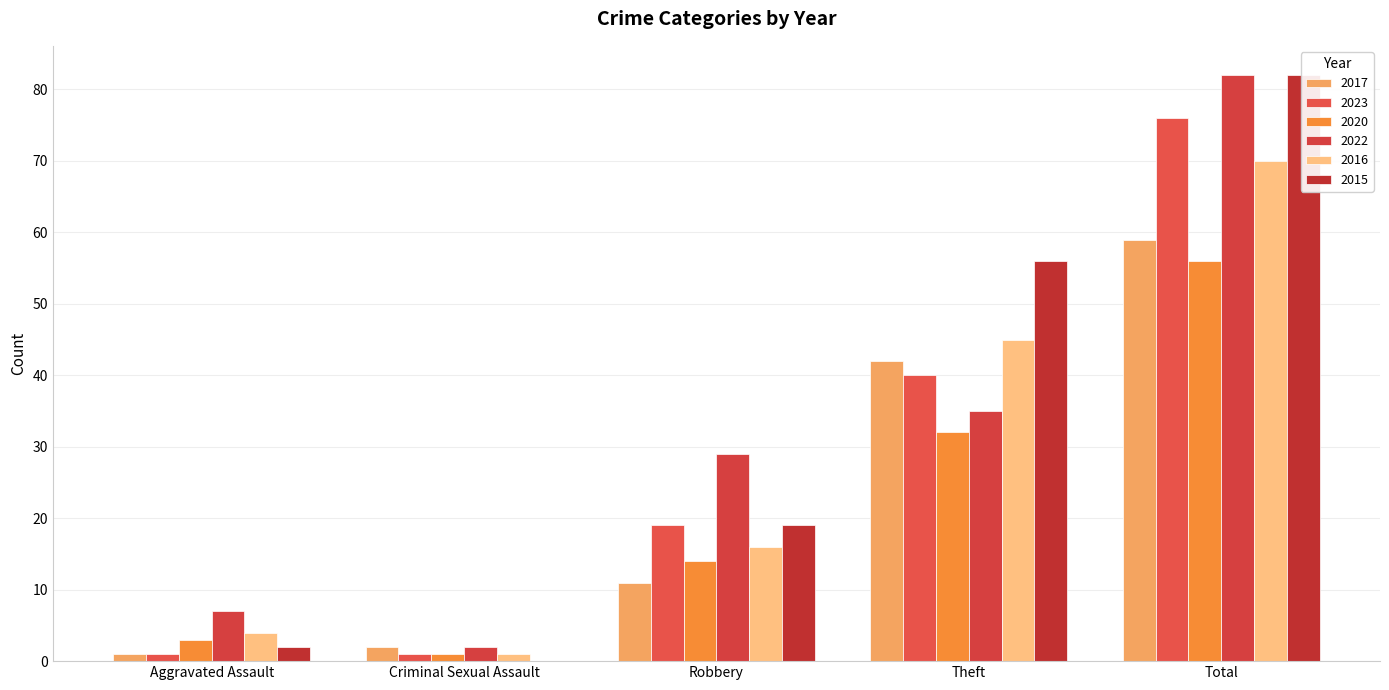

Which label corresponds to the largest value in the chart?

Total